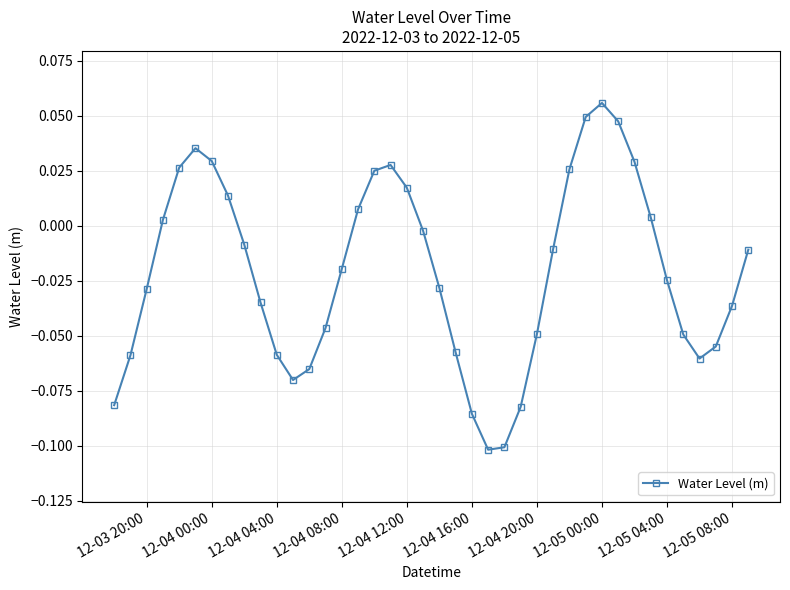

How many interior local peaks (higher than both neighbors) does the data have?

3